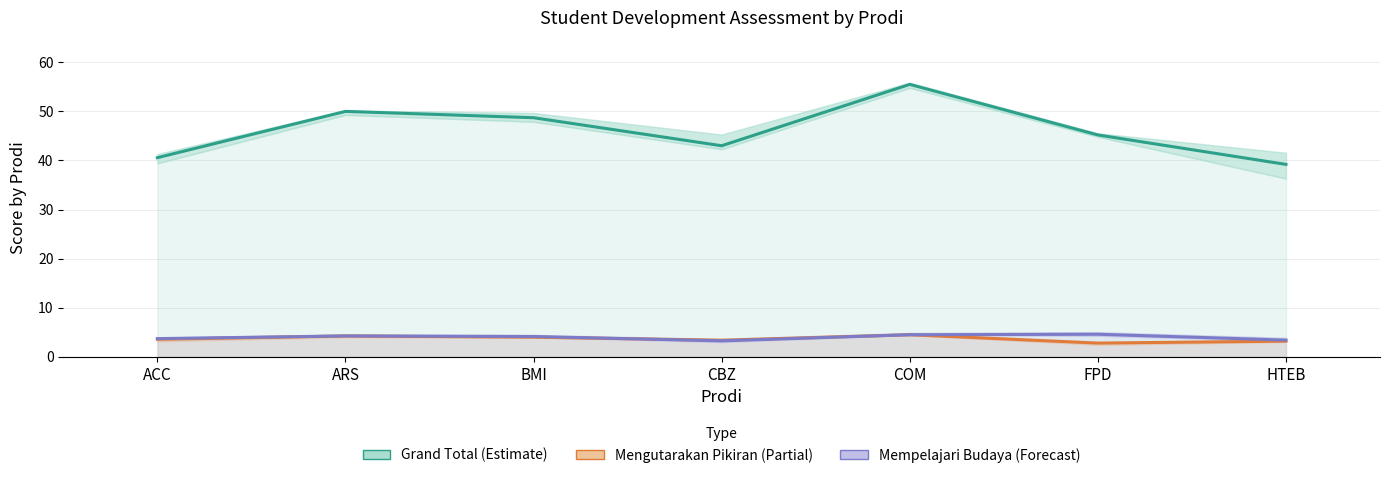

What is the label of the 5th point from the right?

BMI